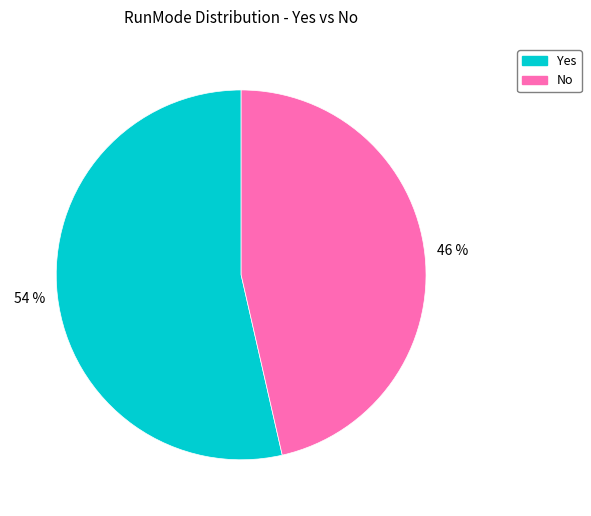

To the nearest percent, what portion does No represent?

46%